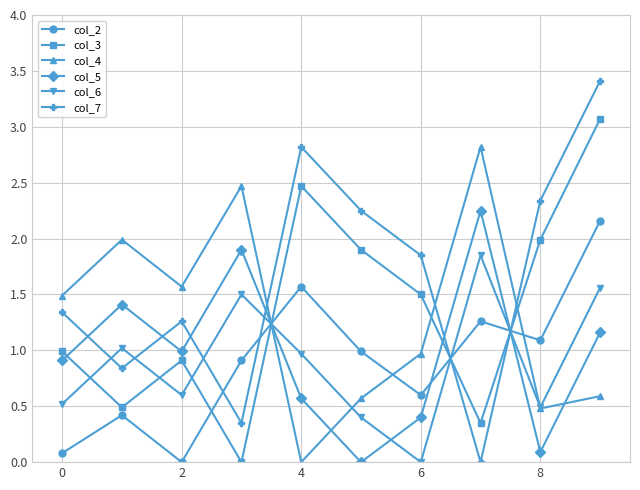

What are all the series names shown in the legend?

col_2, col_3, col_4, col_5, col_6, col_7